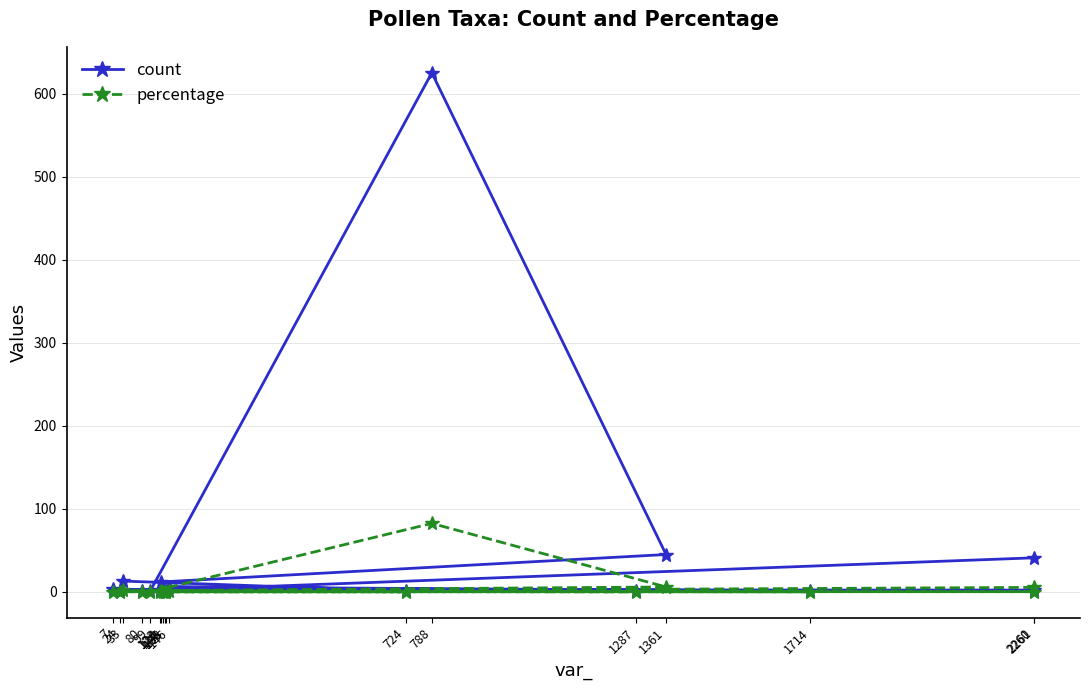

List the series in order of their overall mean, lowest first.

percentage, count